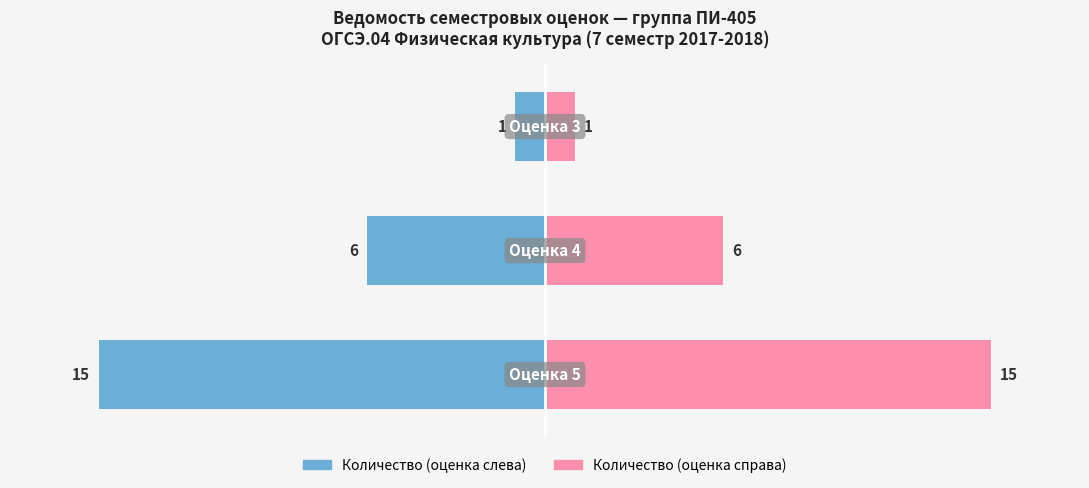

Reading left to right, what are all the values shown in this chart?

Кол-во студентов (левая): -15	-6	-1
Кол-во студентов (правая): 15	6	1